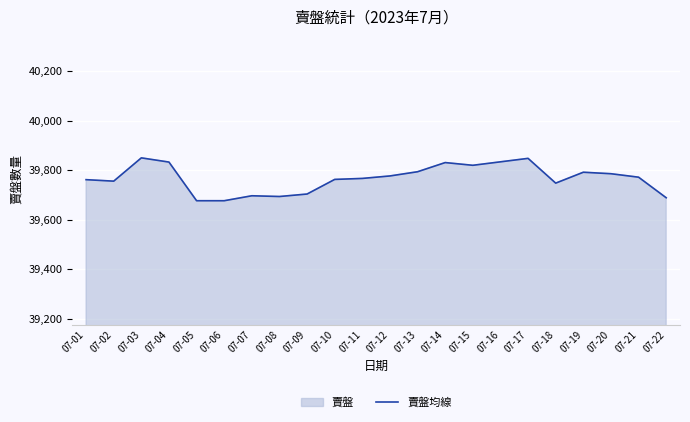

Where is the data nearest to the value 39763?

07-10